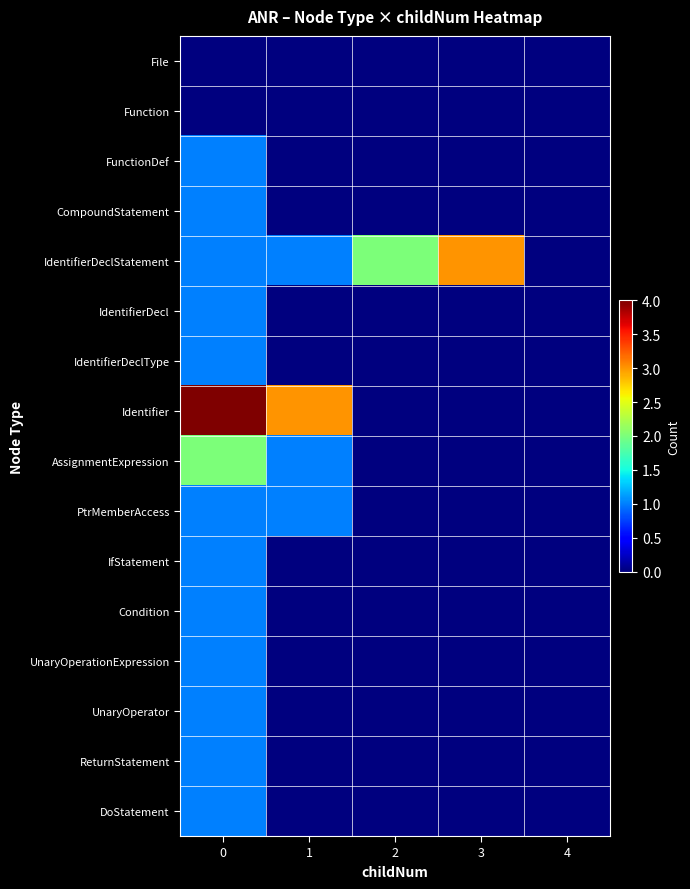

Between 1 and 4, which series saw the biggest shift?

Identifier